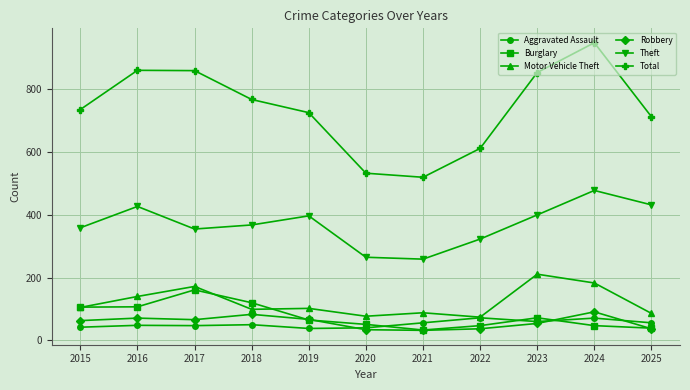

Is this an area chart (filled region under the line)?

No